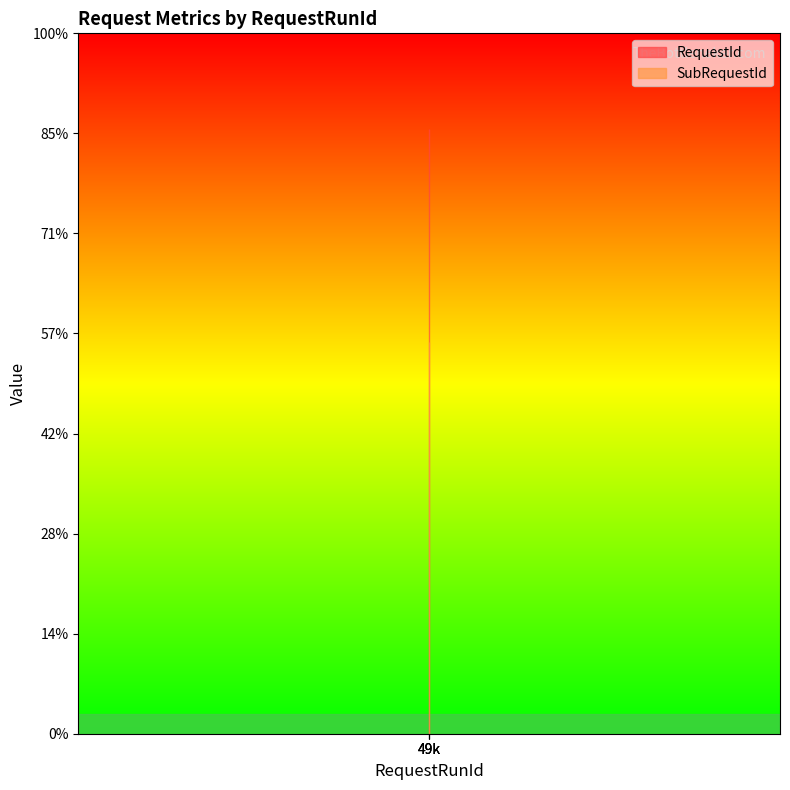

At which category is the sum across all series the highest?

49